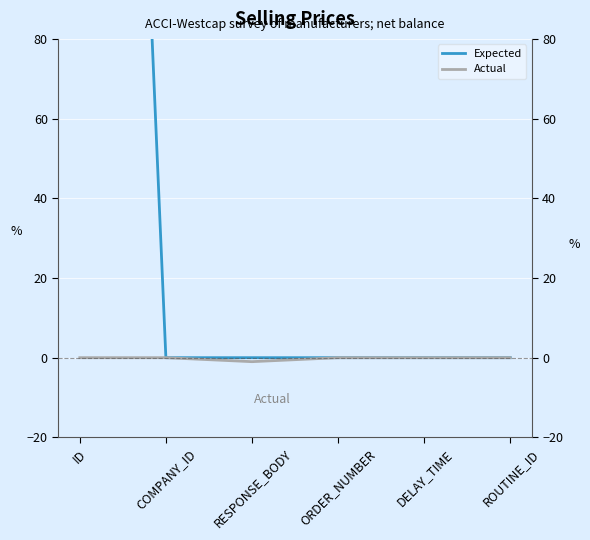

What is the maximum value shown in the chart?

500